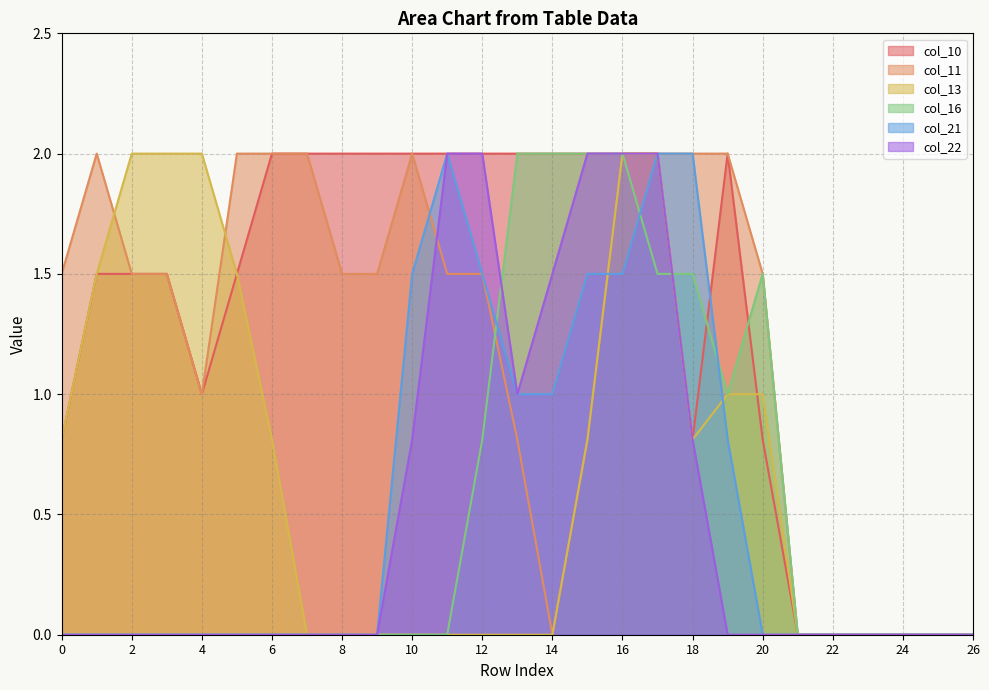

Where do col_16 and col_11 first cross each other?

12 and 13